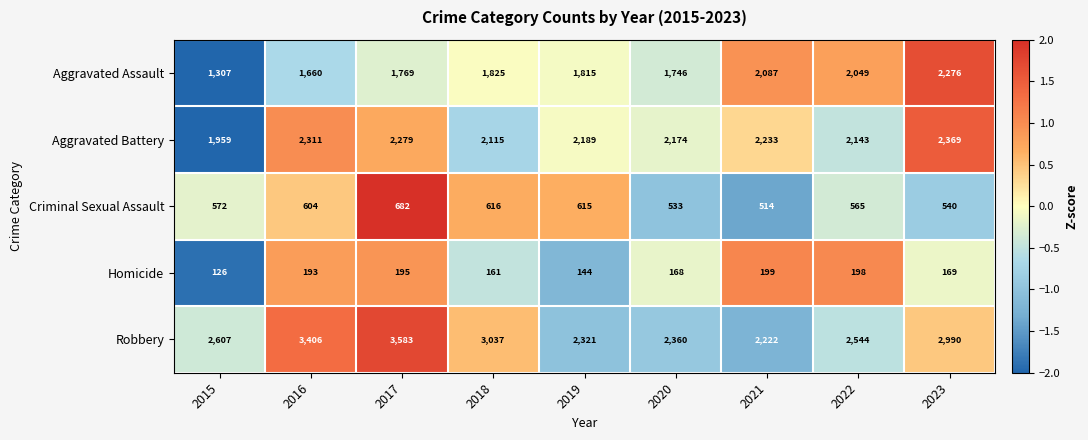

Which series has the widest spread of values?

Robbery